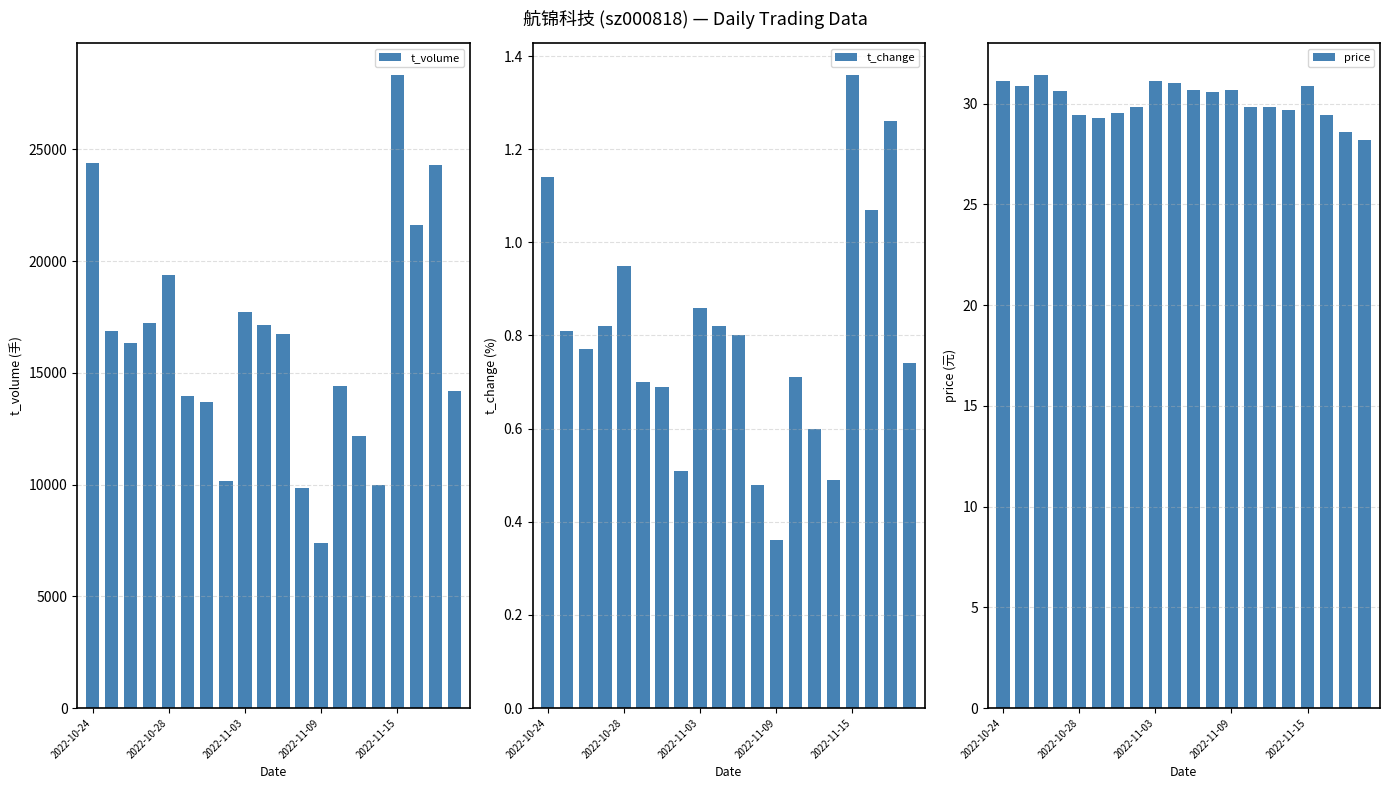

How many values in the t_volume series are below 16738?

10